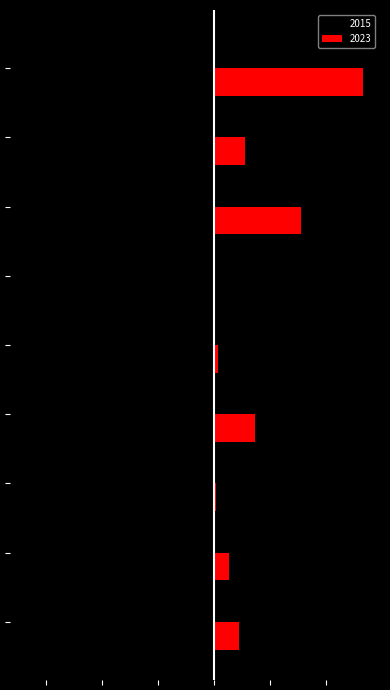

Which series has the widest spread of values?

2015